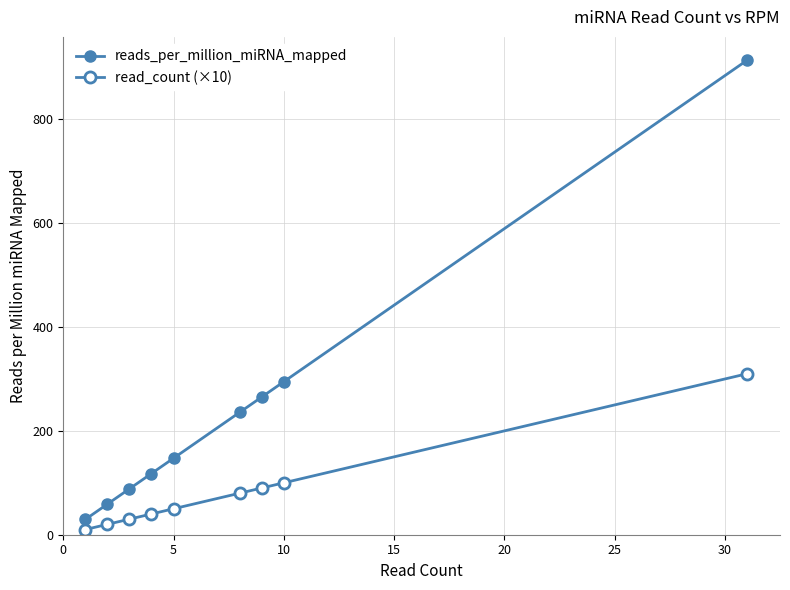

How many lines are shown in the chart?

2